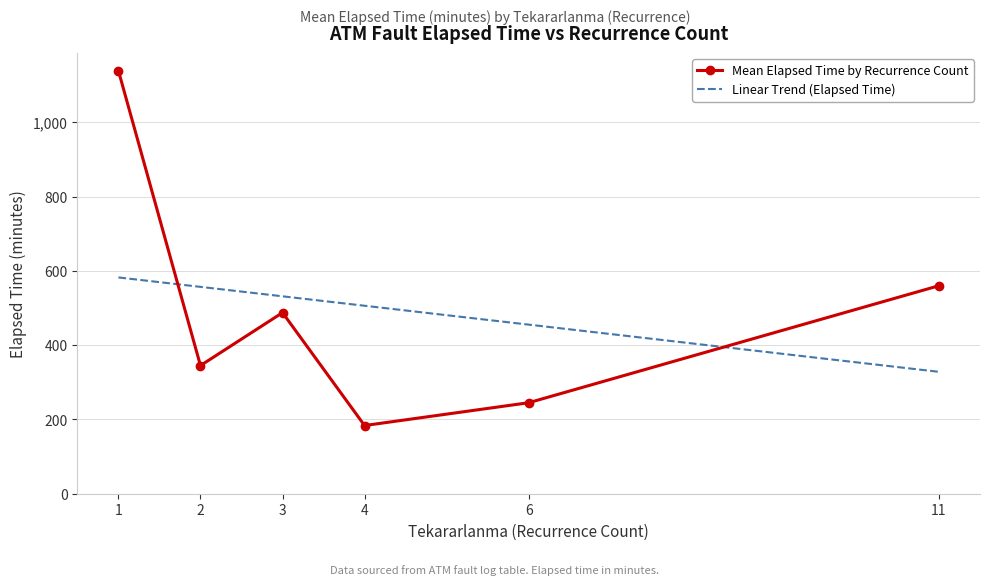

True or false: Mean Elapsed Time by Recurrence Count has more than 1 points higher than both neighbors.

False